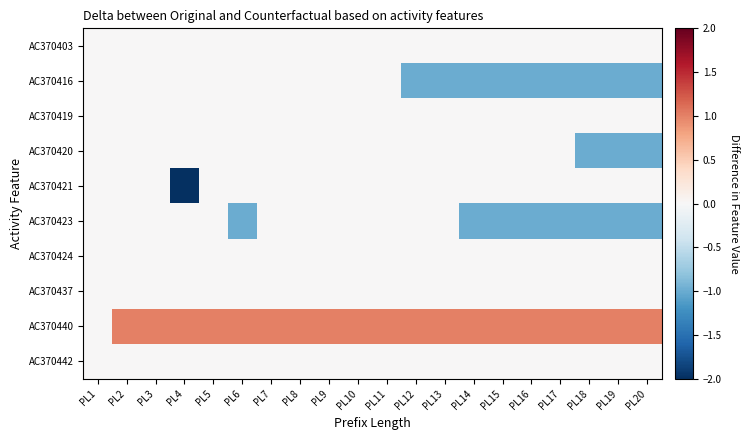

Which has a higher value, PL14 or PL13?

PL14